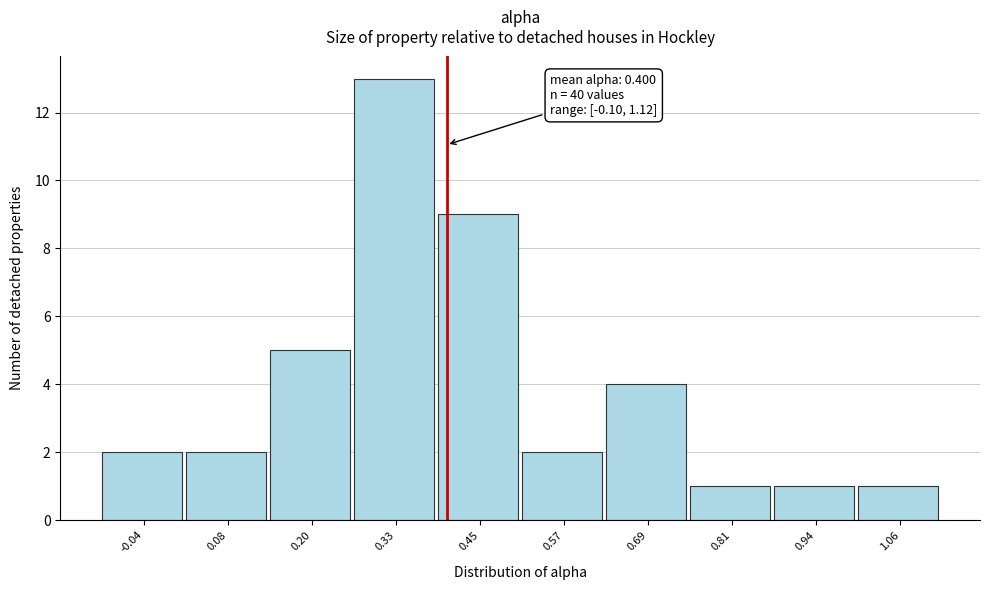

Which range on the x-axis has the tallest bar?

0.26 to 0.38